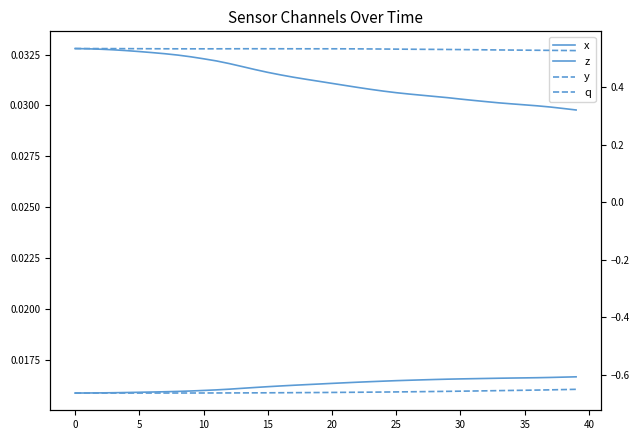

Where is q nearest to the value 0?

39